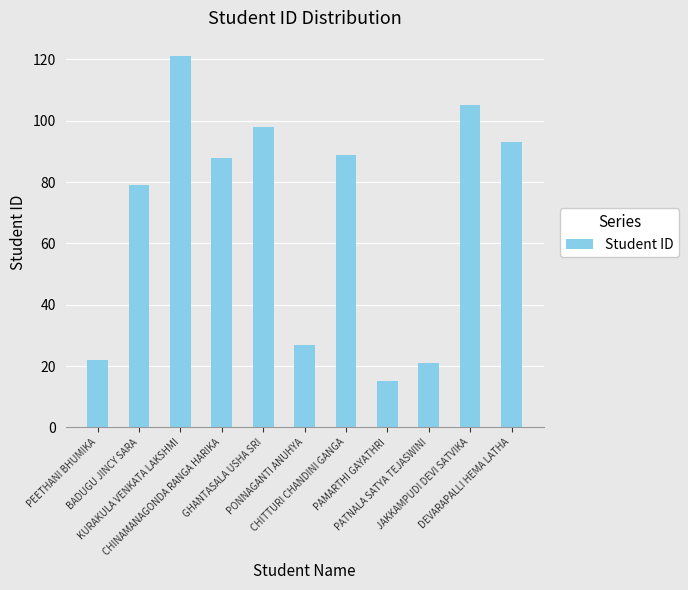

How many series are shown in this chart?

1